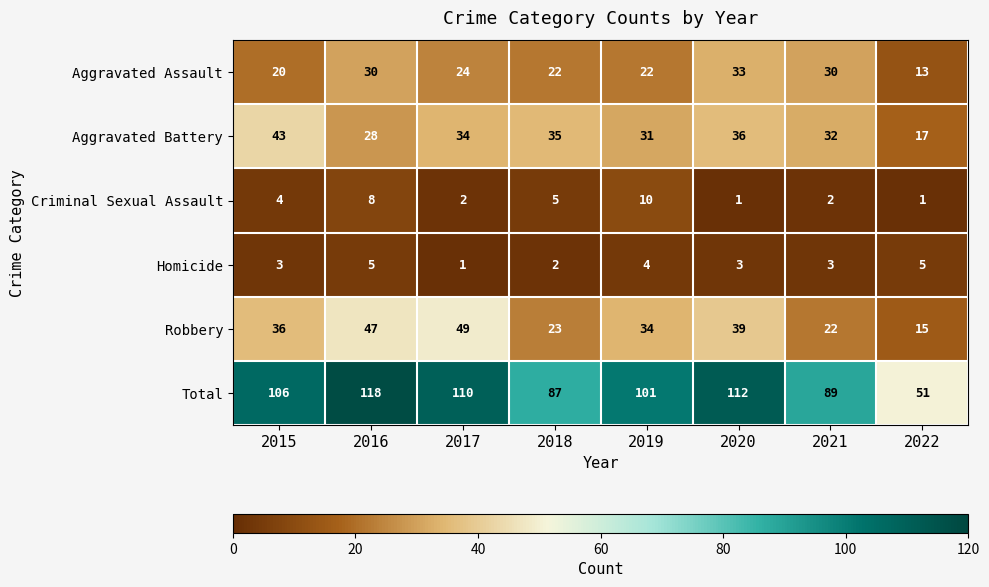

List the labels in order of Aggravated Battery value, smallest first.

2022, 2016, 2019, 2021, 2017, 2018, 2020, 2015